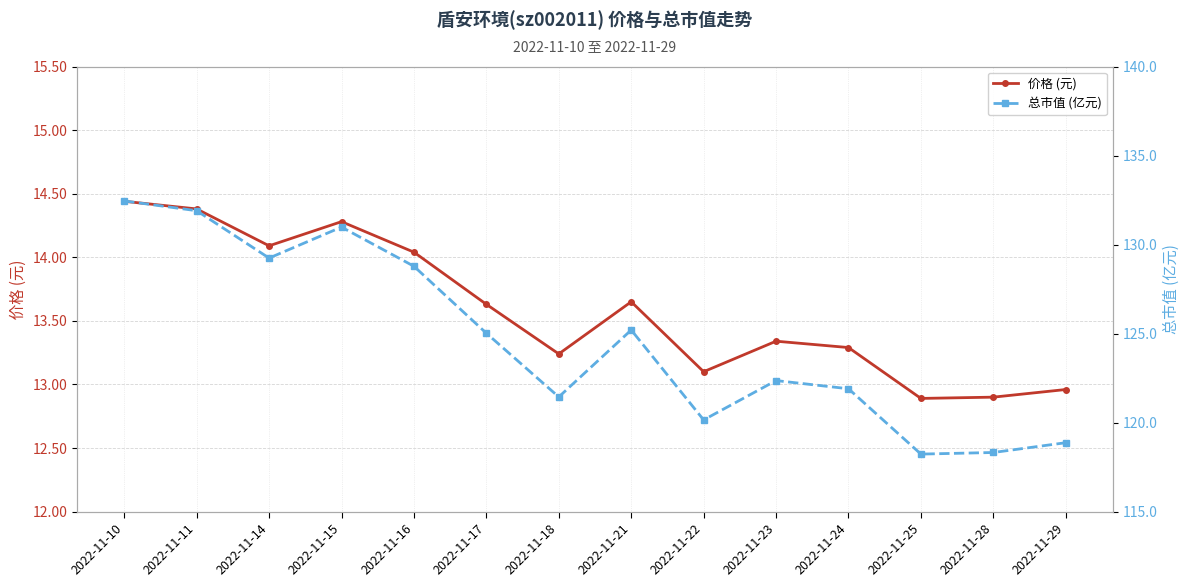

At 2022-11-25, list the series in order from largest to smallest.

总市值 (亿元), 价格 (元)